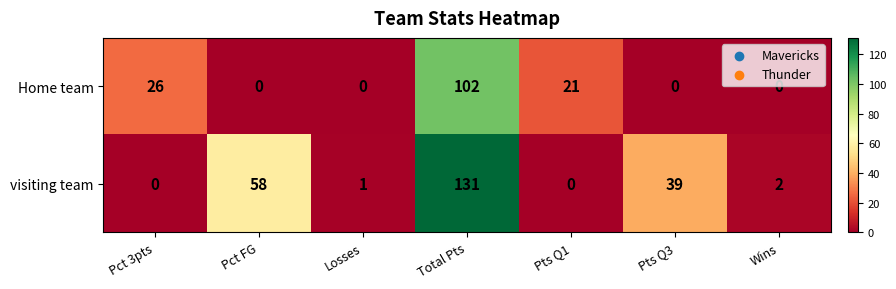

Which series has the widest spread of values?

visiting team